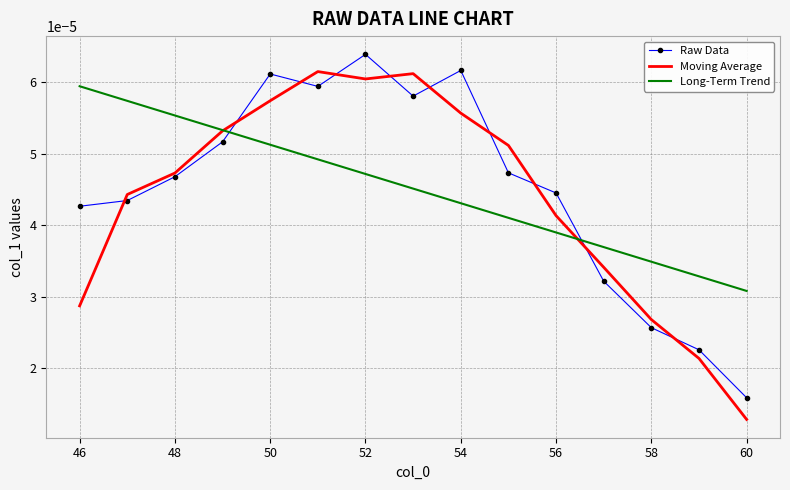

How many times do Moving Average and Long-Term Trend cross each other?

2